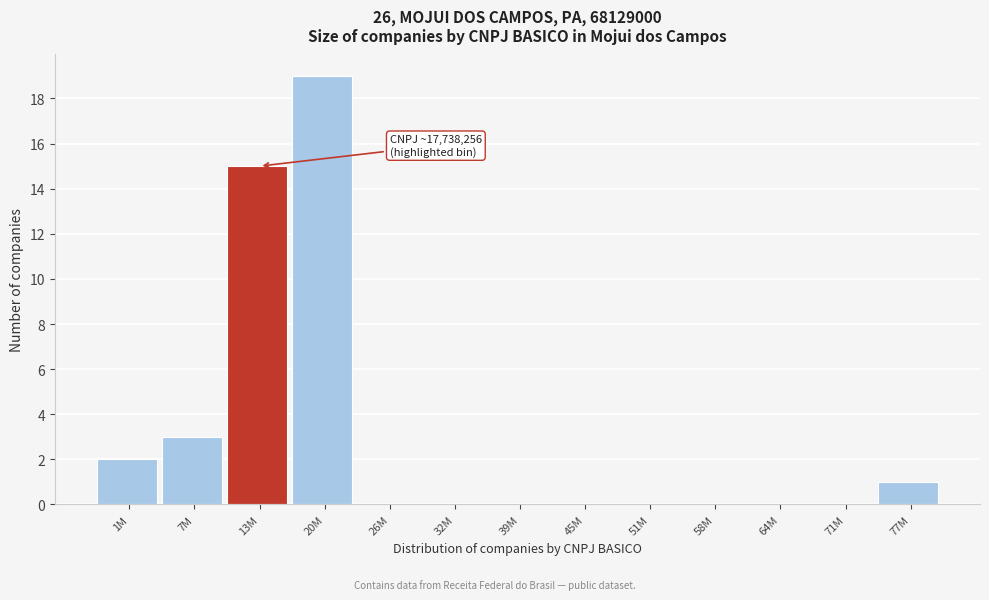

Reading left to right, transcribe all the data shown in this chart.

1M=2	7M=3	13M=15	20M=19	26M=0	32M=0	39M=0	45M=0	51M=0	58M=0	64M=0	71M=0	77M=1